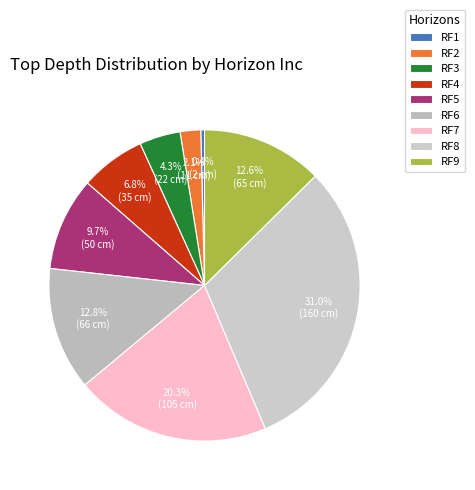

Which has a higher value, RF2 or RF3?

RF3